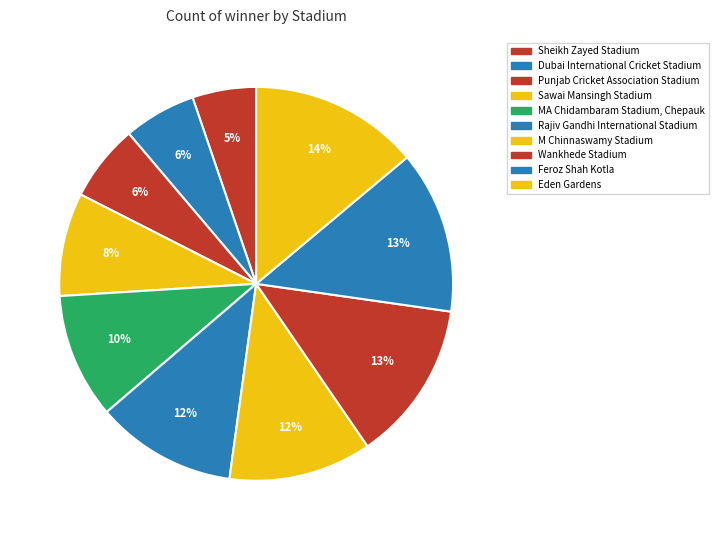

What percentage is the Dubai International Cricket Stadium slice, to the nearest percent?

6%